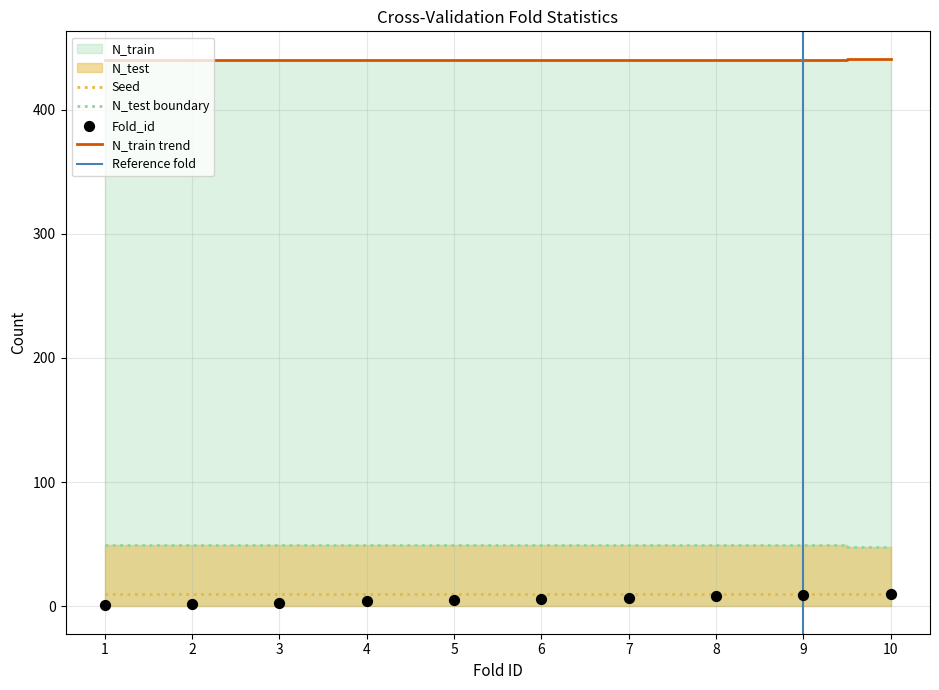

At how many categories does at least one series exceed 375?

10